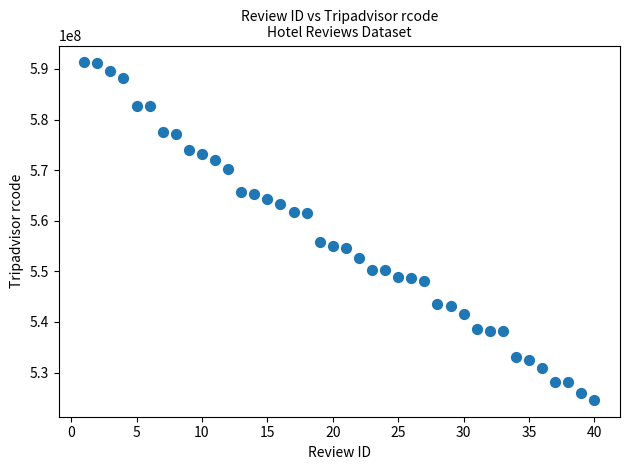

What is the range of X values (max minus min)?

39